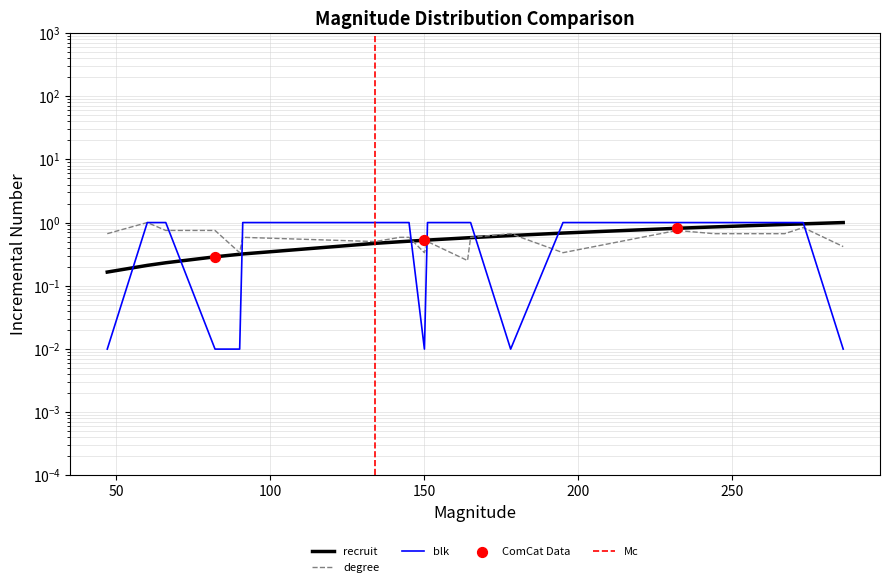

At how many categories does at least one series exceed 0?

20